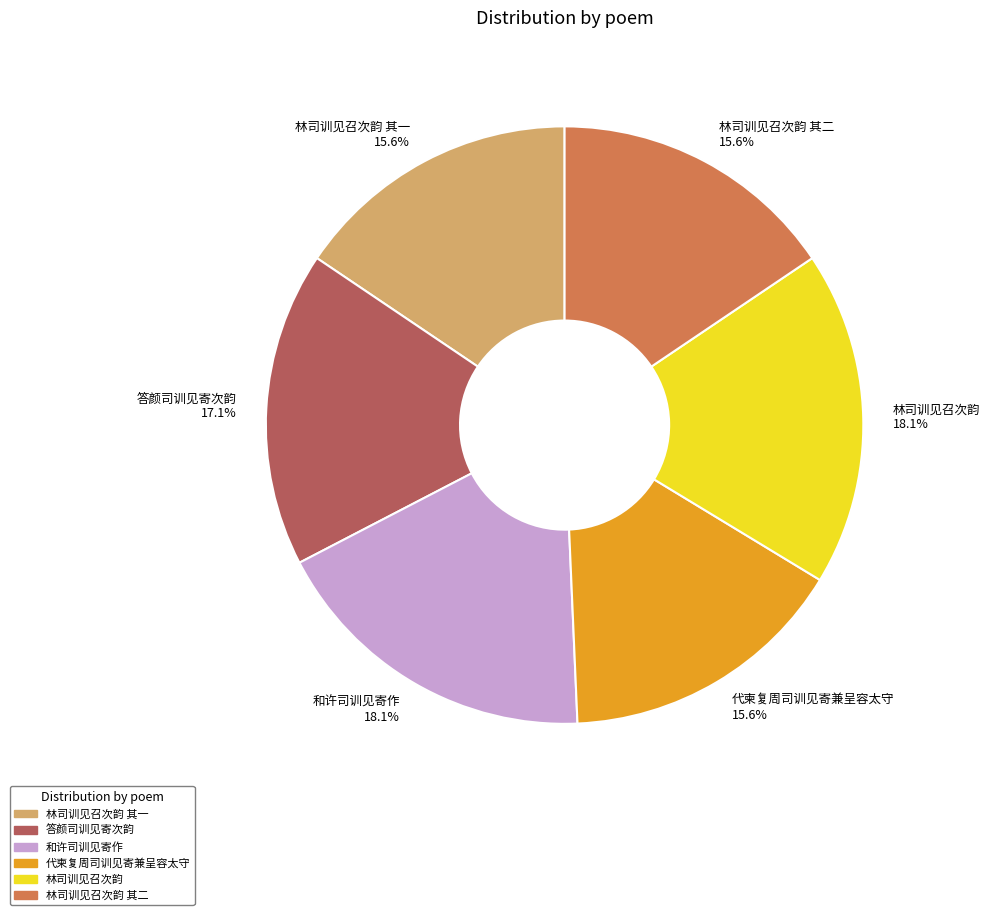

Which has a higher value, 林司训见召次韵 其二 15.6% or 答颜司训见寄次韵 17.1%?

答颜司训见寄次韵 17.1%